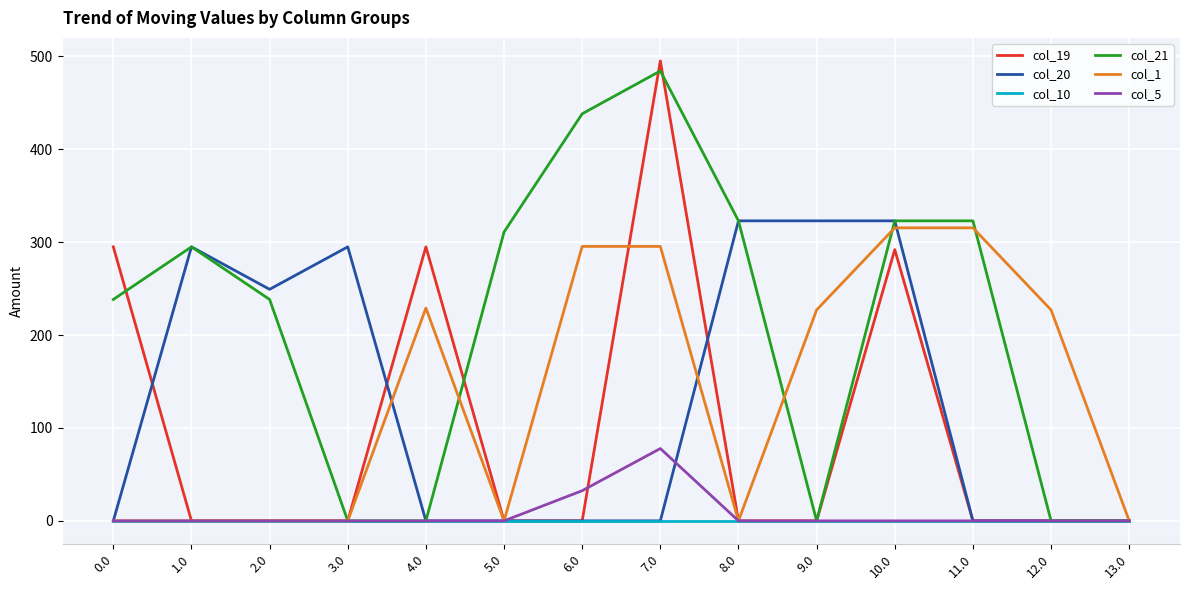

The value of col_1 at 13.0 is 0.0. True or false?

True